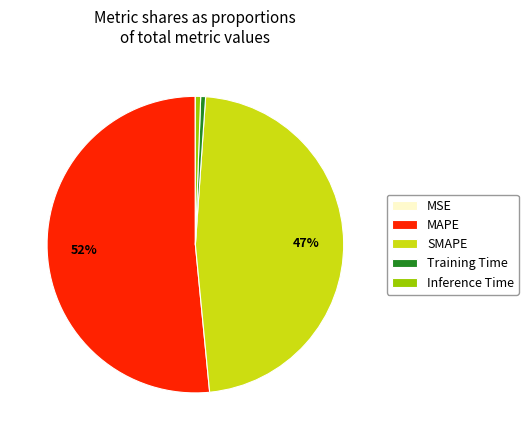

Is there a majority slice in this chart?

Yes